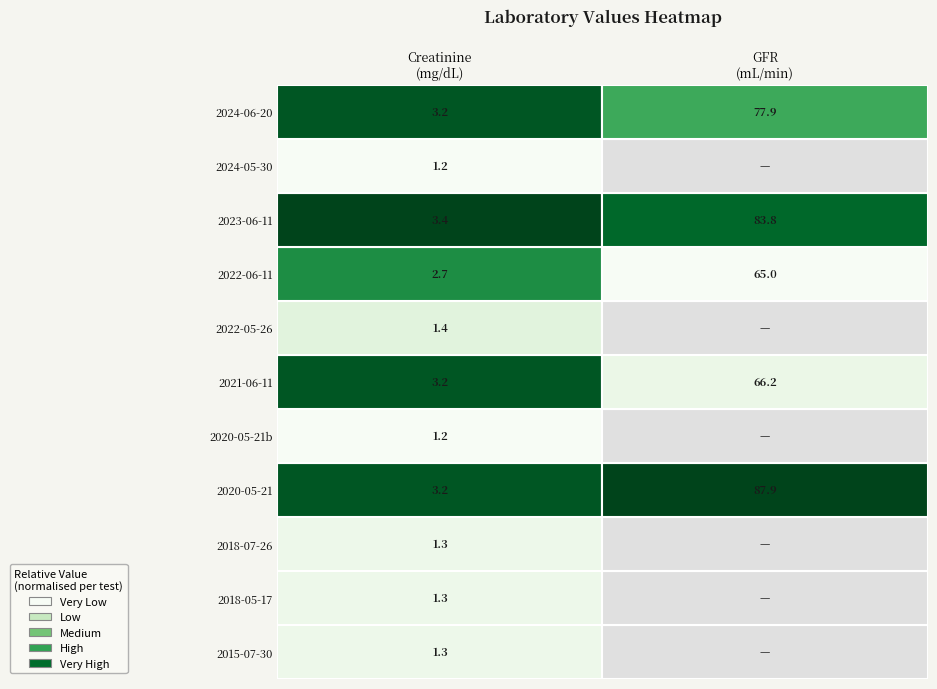

The Creatinine [Mass/volume] in Blood series shows 2.0 at 4. True or false?

False